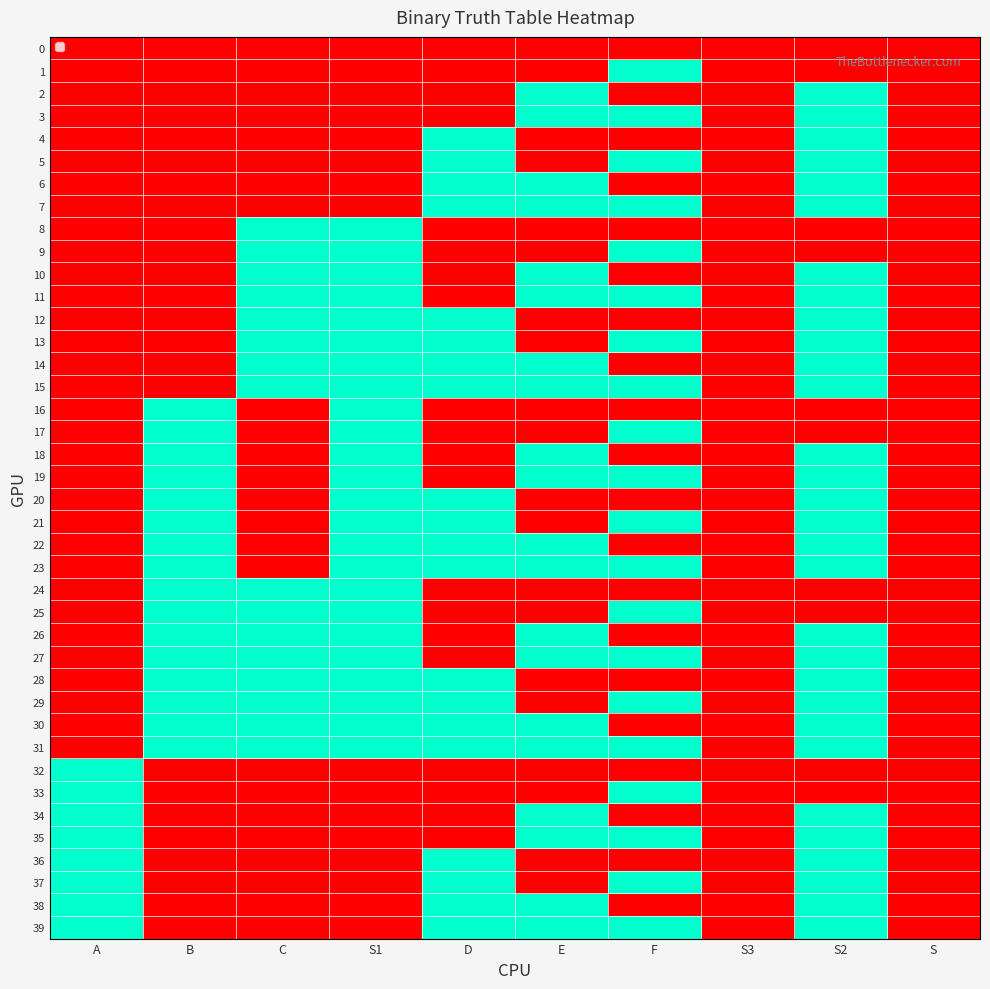

Which category has the highest value across all series?

F